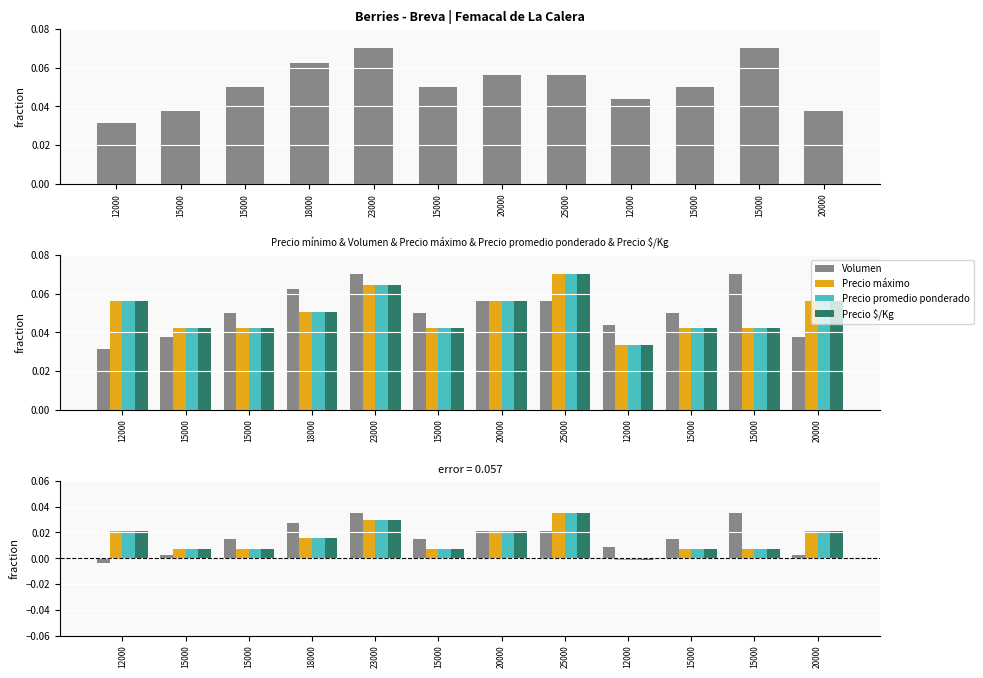

Which category has the highest value in the Precio $/Kg series?

25000